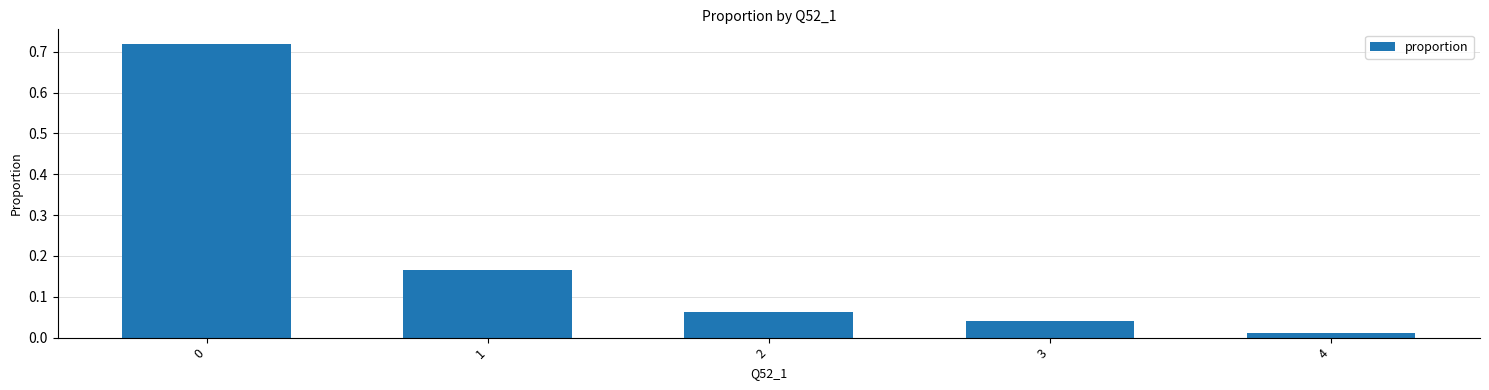

How many bars are there in total?

5